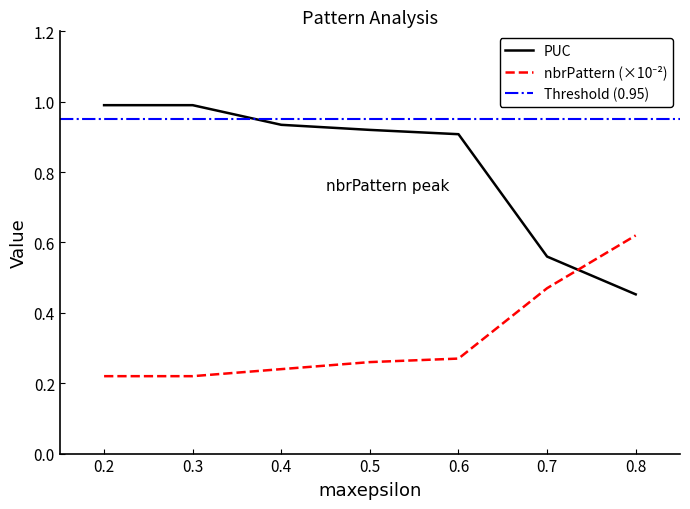

What is the maximum value for PUC?

1.0